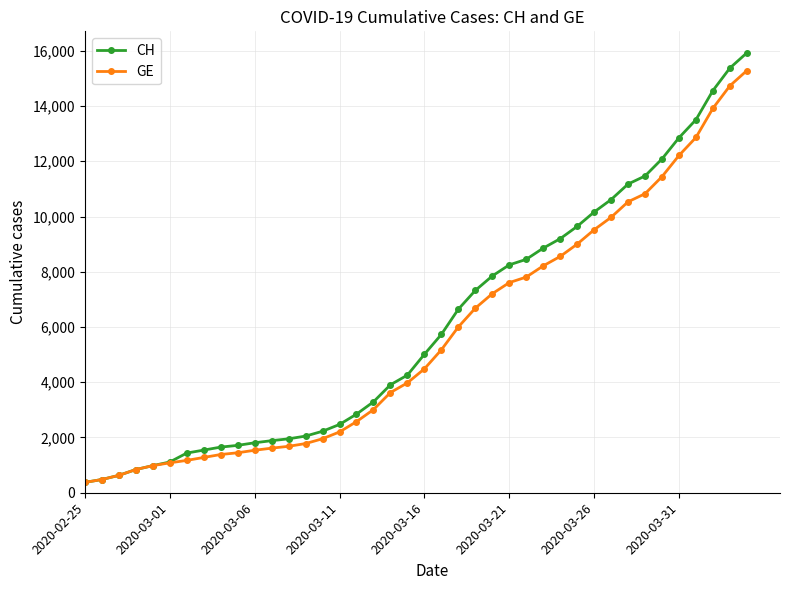

What are all the series names shown in the legend?

CH, GE